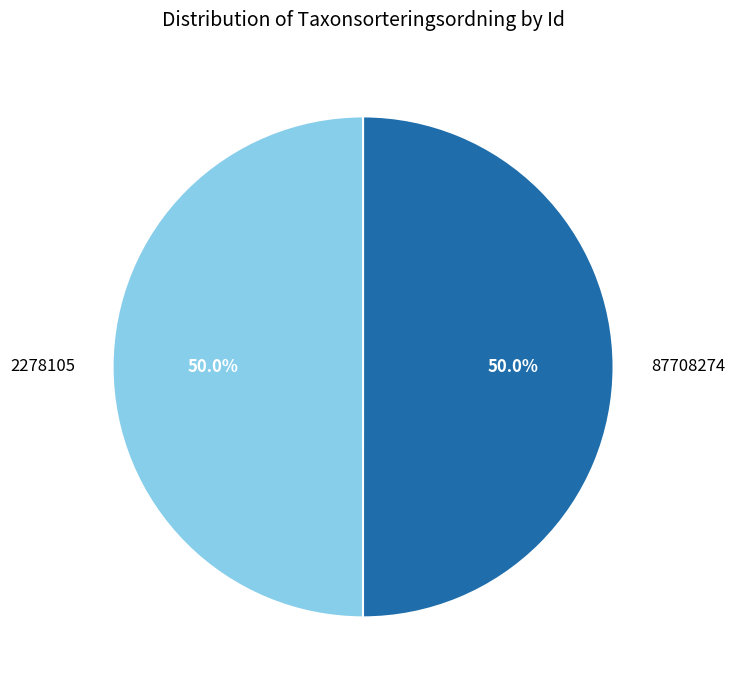

Count the number of slices in the pie.

2